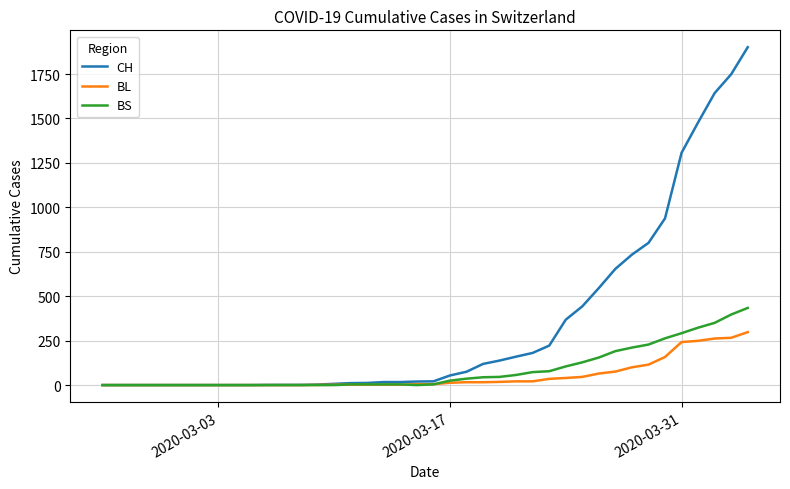

Which series has the widest spread of values?

CH